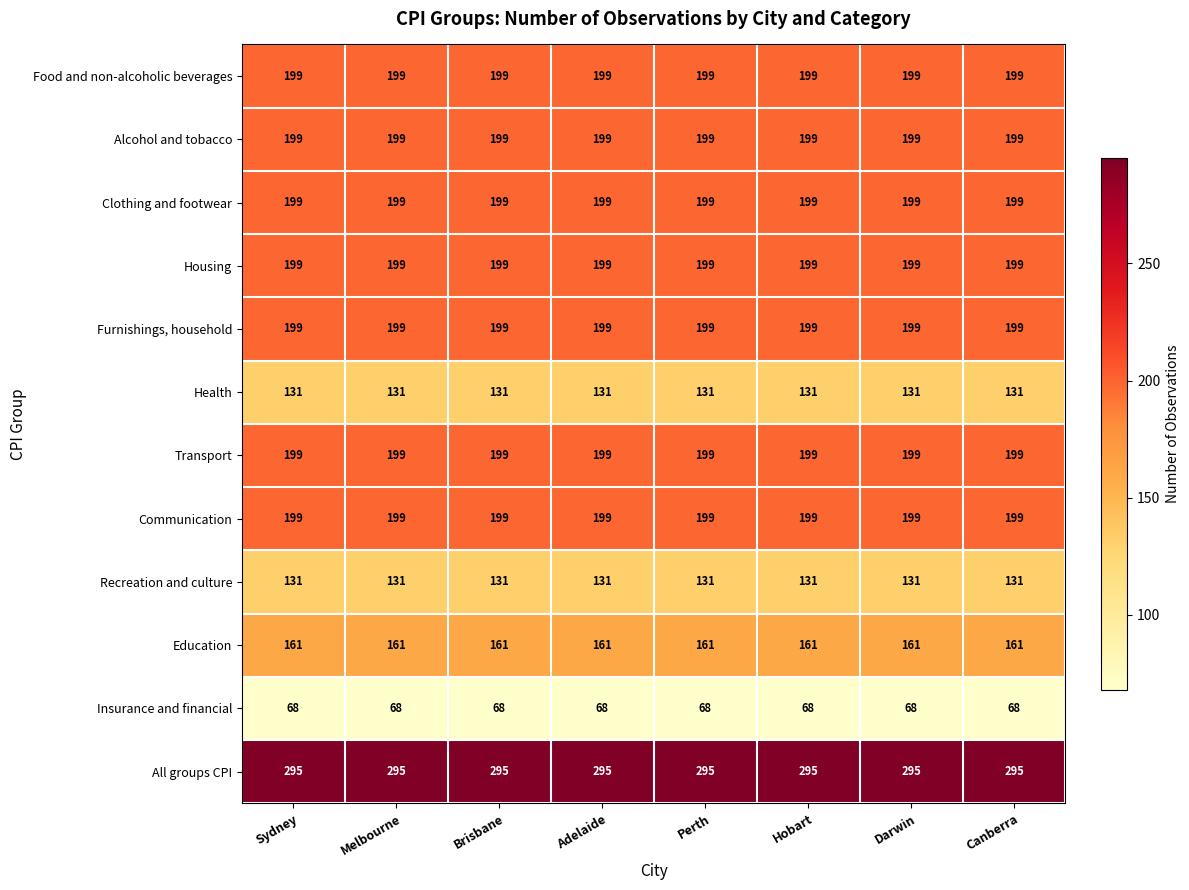

What is the minimum value shown in the chart?

68